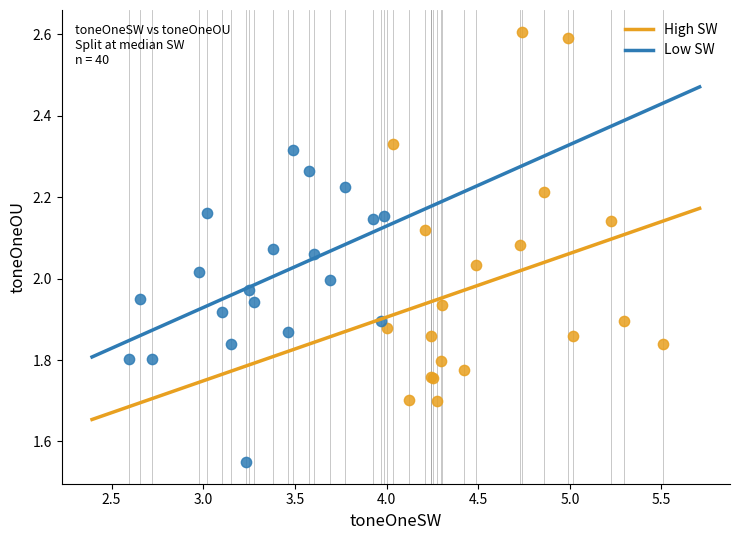

Which series contains the highest Y value?

High SW